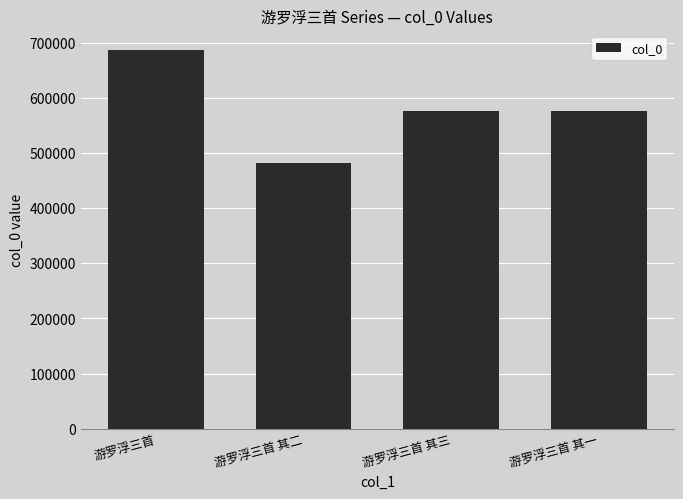

True or false: the data shows 575919 at 游罗浮三首 其三.

True